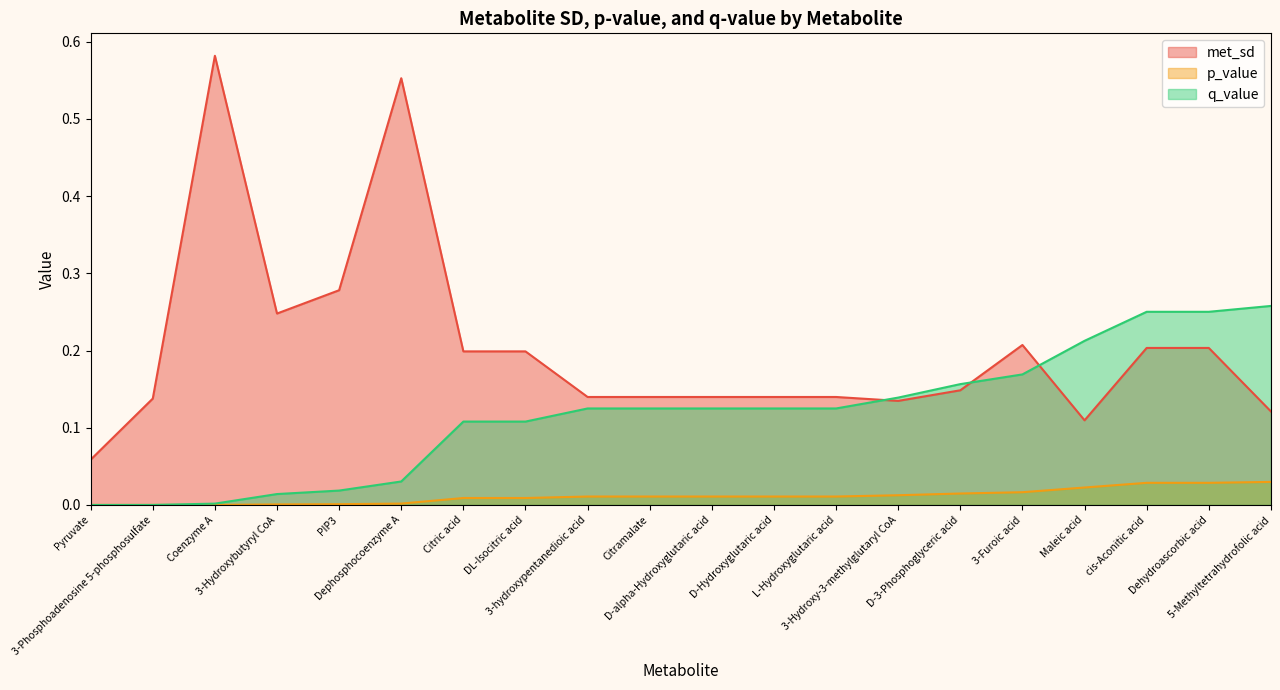

True or false: met_sd has more than 2 interior local peaks.

True